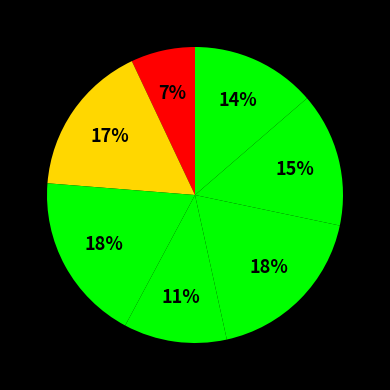

How many segments does this pie chart have?

7